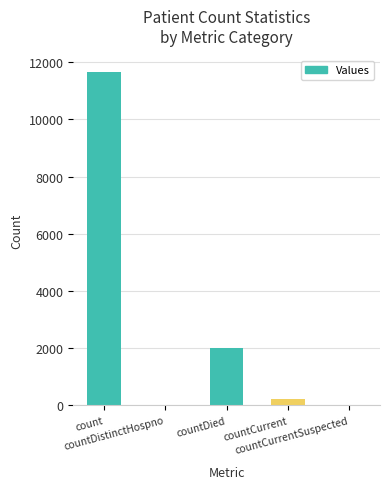

Between countCurrentSuspected and countDied, which is larger?

countDied